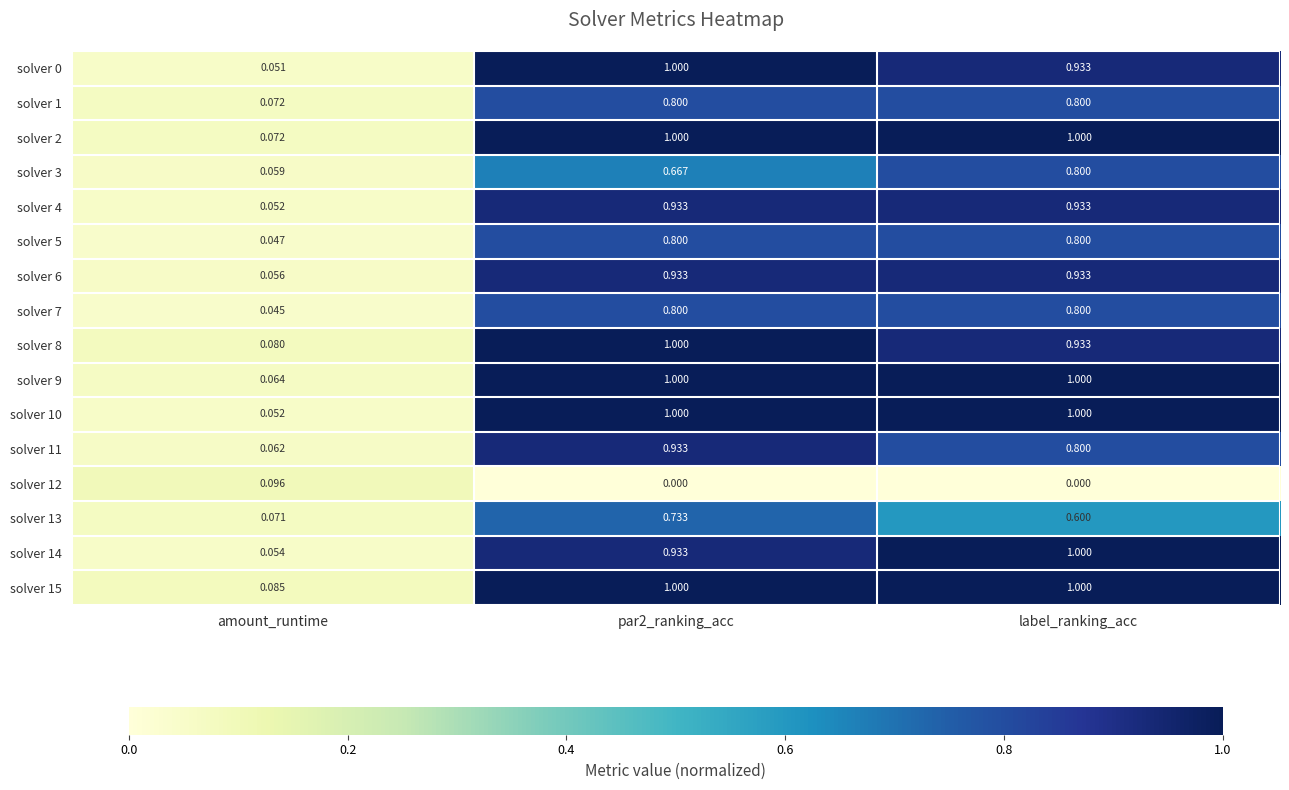

Which category has the highest value in the solver 14 series?

label_ranking_acc